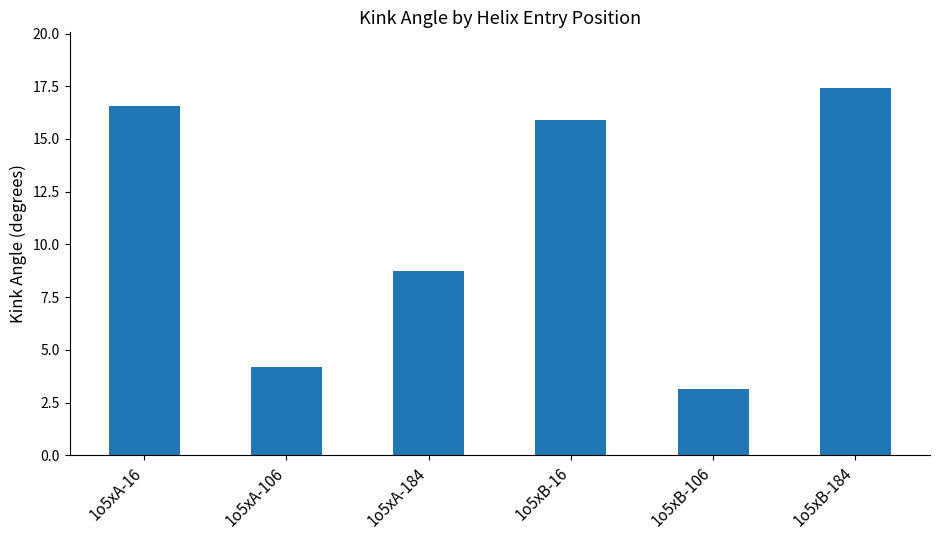

What position from the left is 1o5xB-184?

6